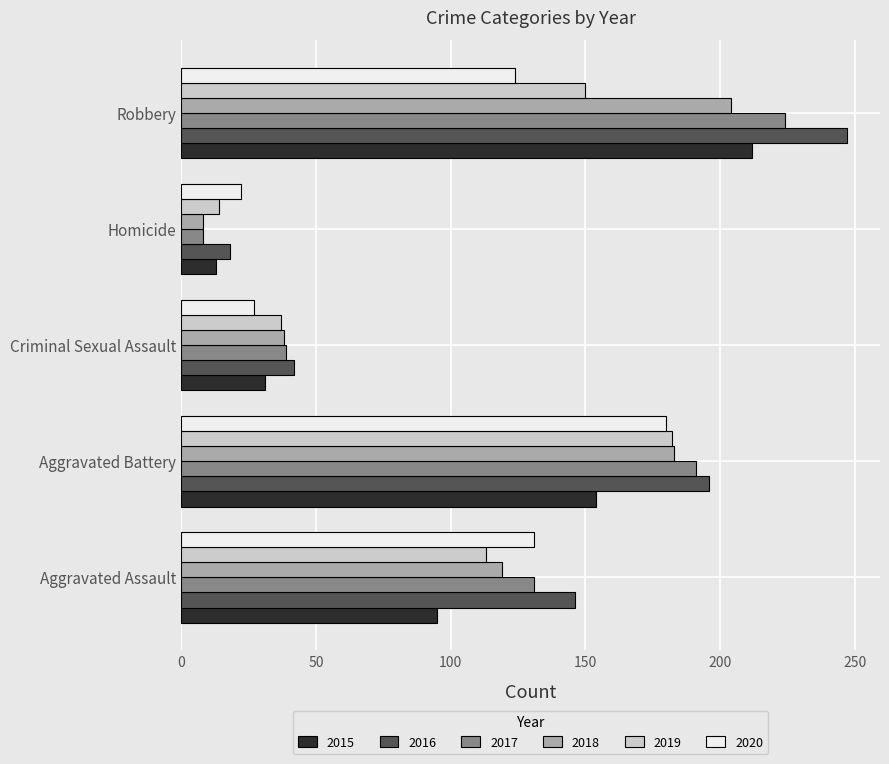

At which label is 2018 closest to 106?

Aggravated Assault